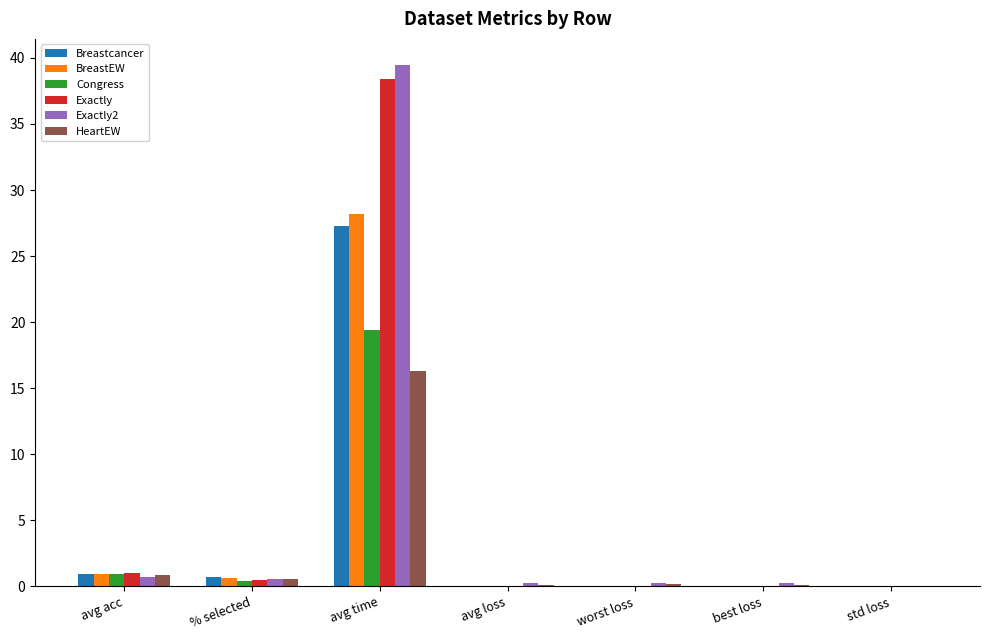

What is the greatest value displayed?

39.5